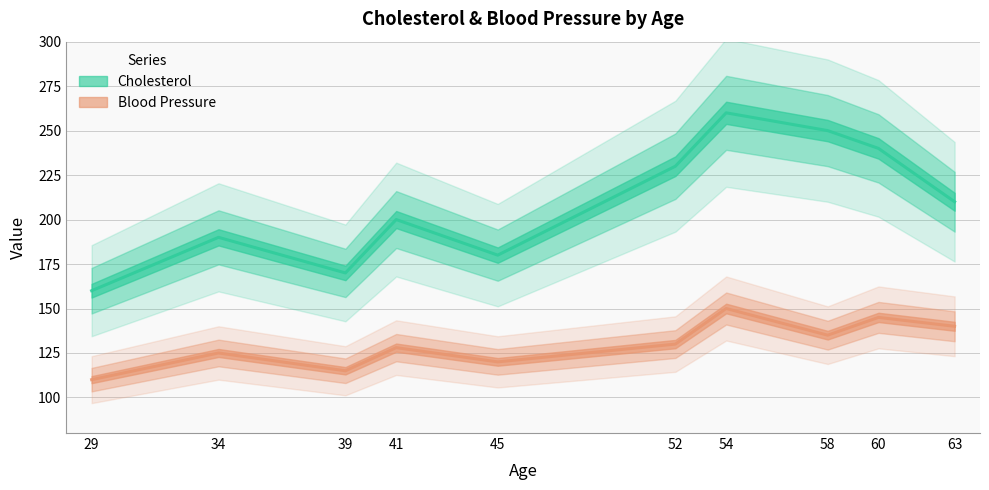

What is the value of the Blood Pressure point at the 6th from the left?

130